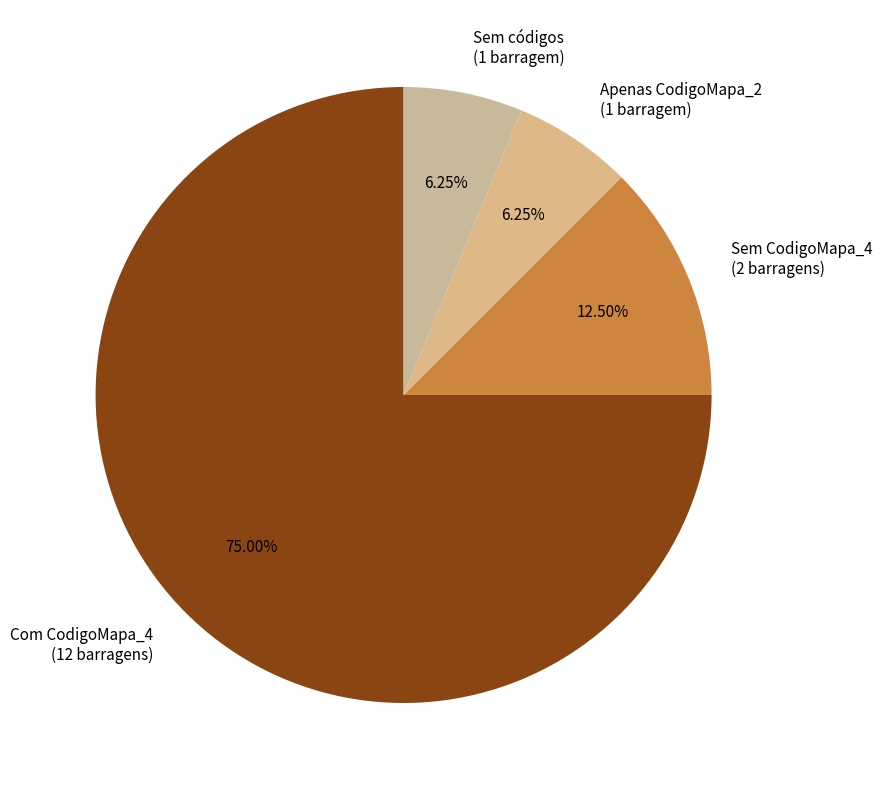

Which has a higher value, Com CodigoMapa_4 (12 barragens) or Apenas CodigoMapa_2 (1 barragem)?

Com CodigoMapa_4 (12 barragens)